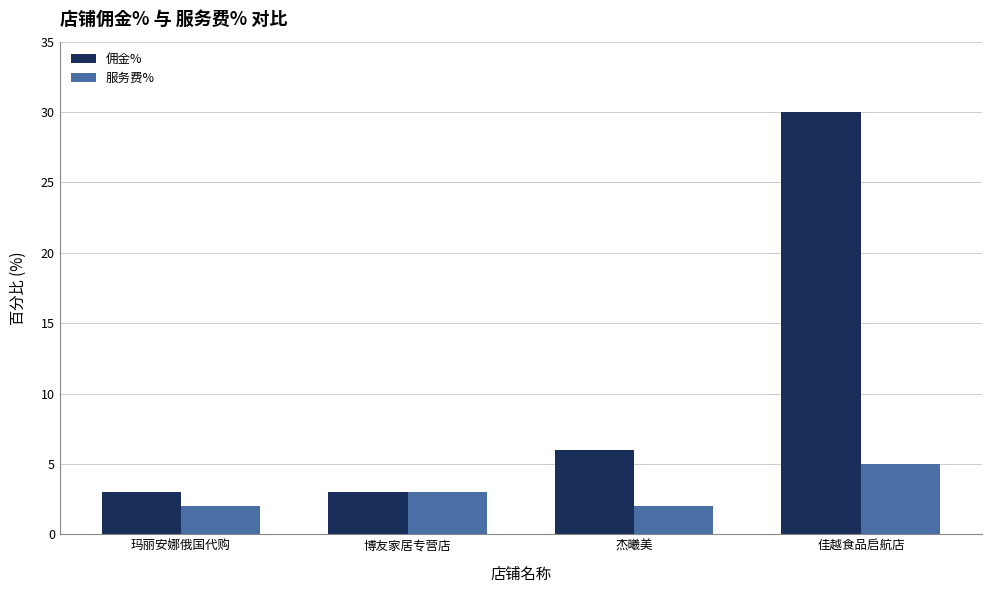

At which category is the sum across all series the highest?

佳越食品启航店